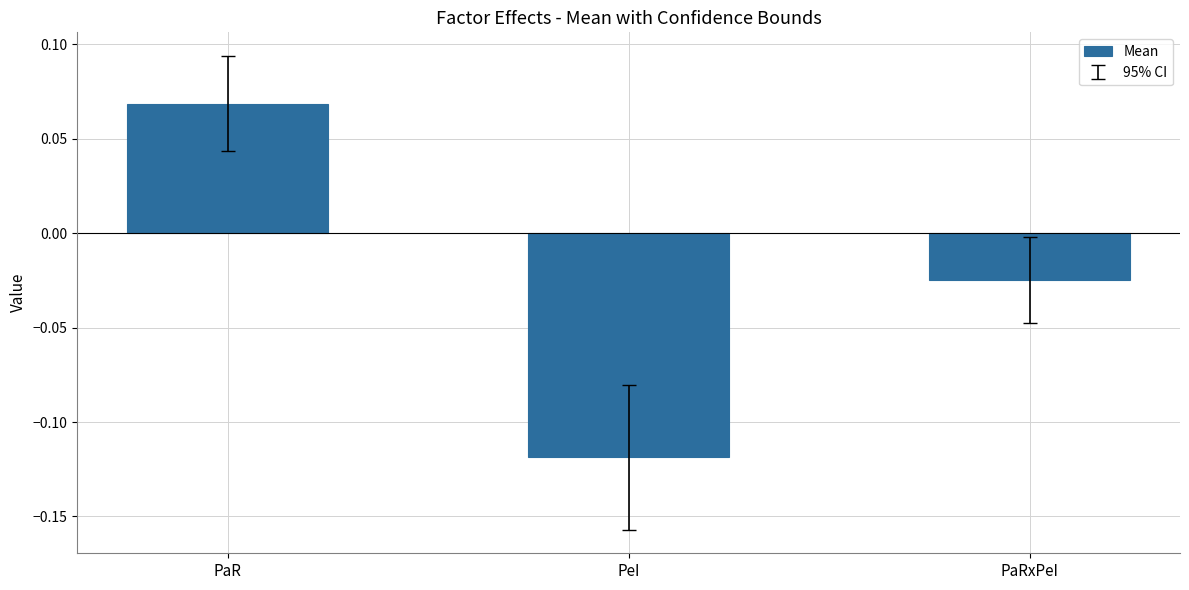

What is the change in value from PeI to PaRxPeI?

+0.1